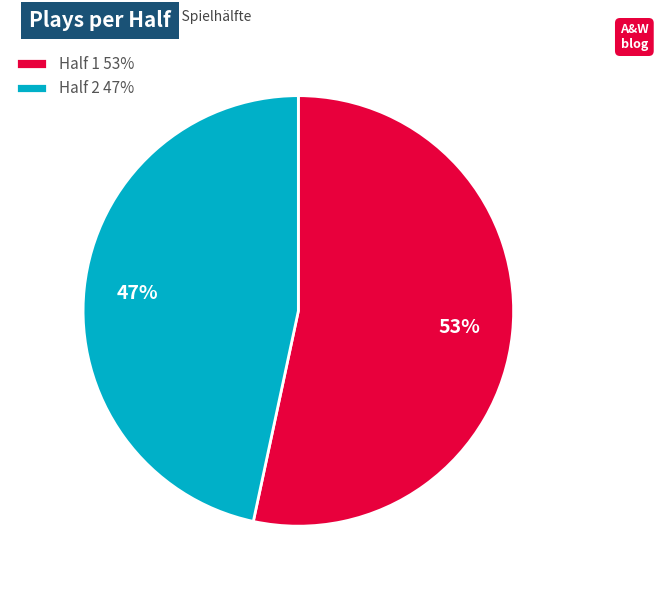

Count the number of slices in the pie.

2